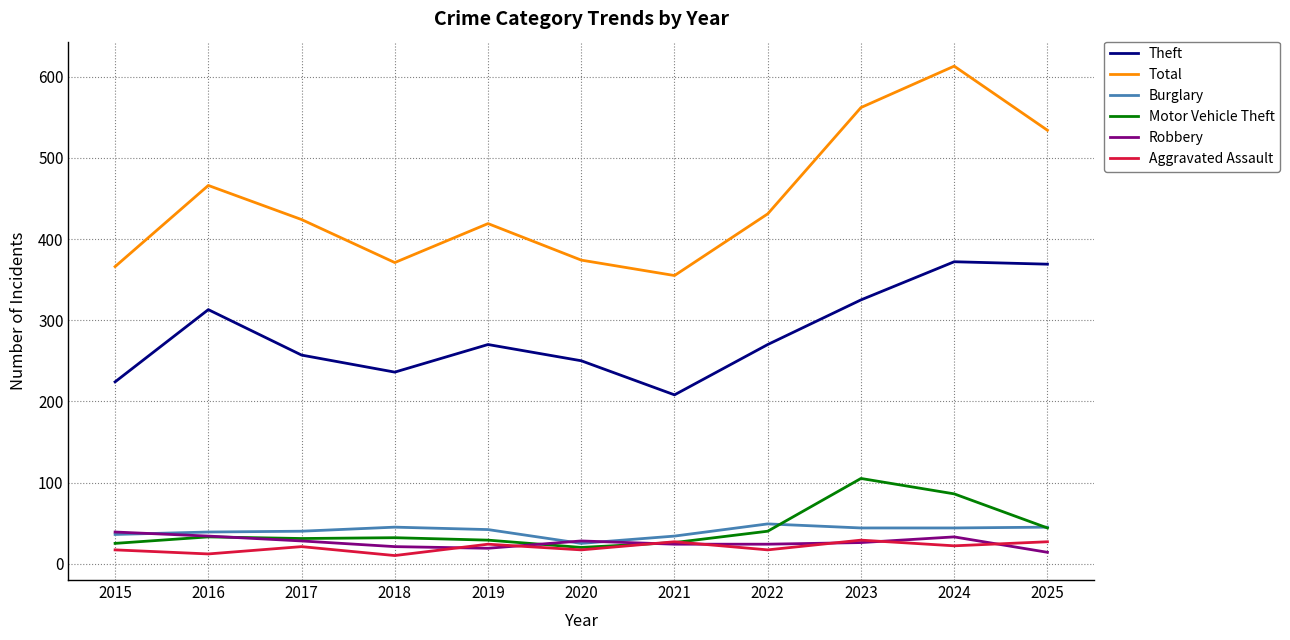

True or false: Robbery and Theft cross at least once.

False